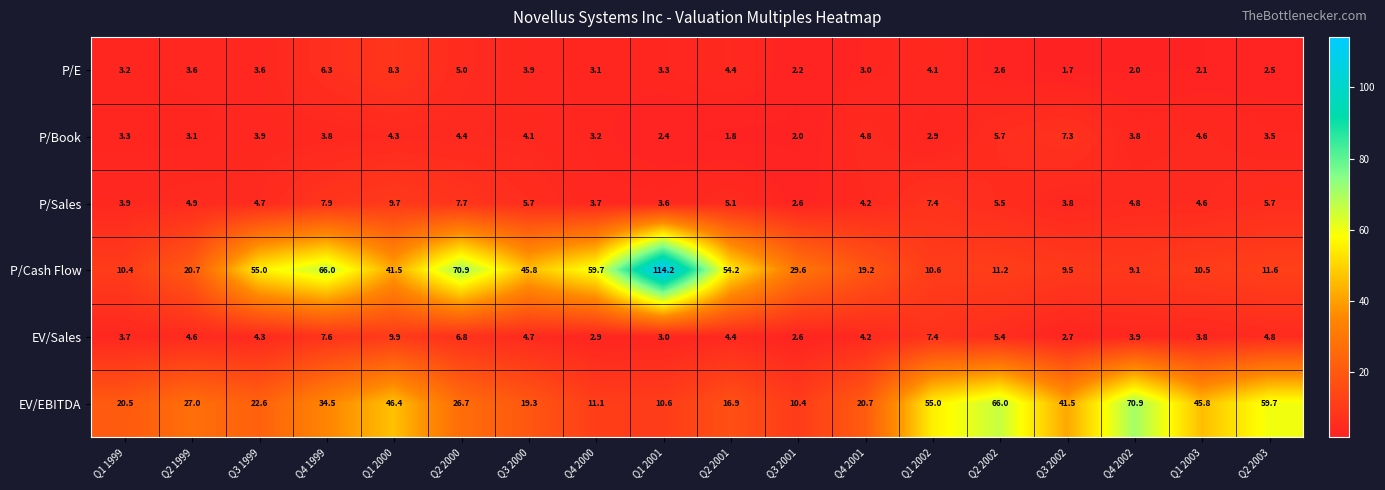

Which series has the widest spread of values?

P/Cash Flow